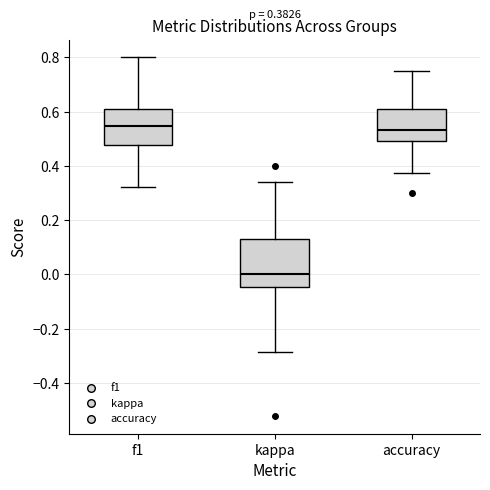

Which box's median line is the lowest?

kappa